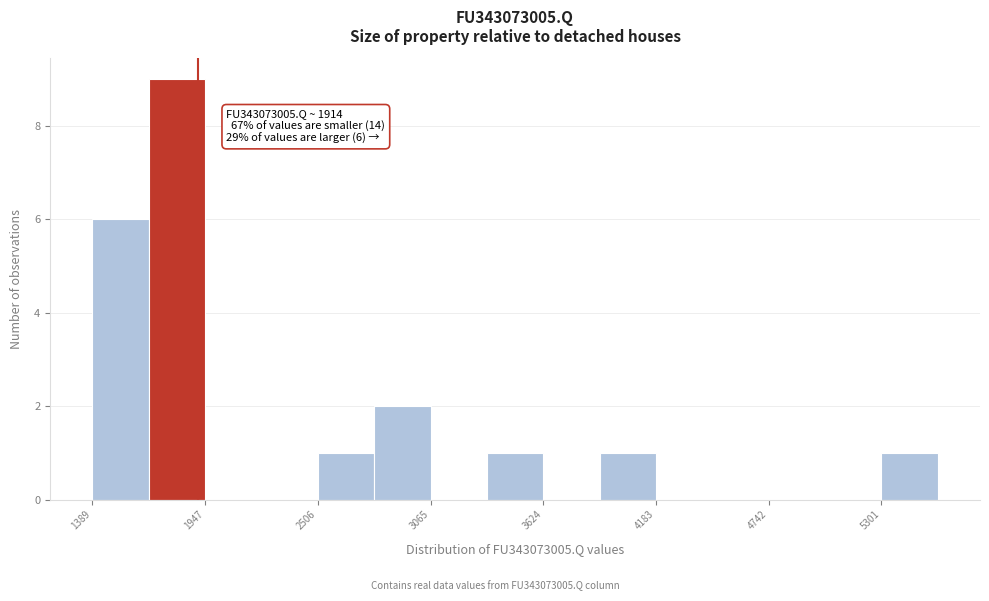

Around what value on the x-axis is the tallest bar? Give the approximate position of its centre, as read against the axis.

1800